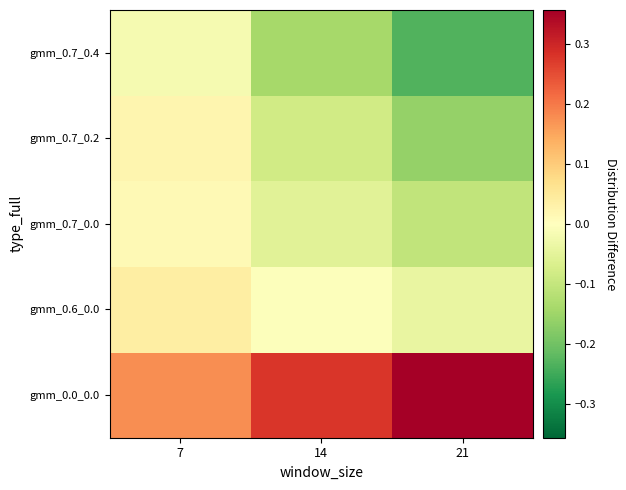

Rank the series at 7 from highest to lowest value.

gmm_0.0_0.0, gmm_0.6_0.0, gmm_0.7_0.2, gmm_0.7_0.0, gmm_0.7_0.4